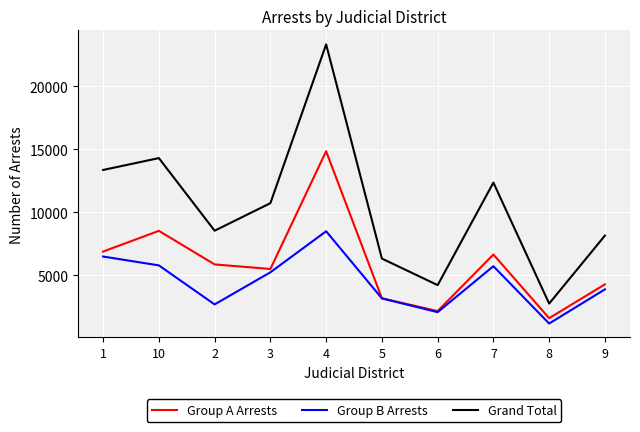

List the labels in order of Grand Total value, smallest first.

8, 6, 5, 9, 2, 3, 7, 1, 10, 4